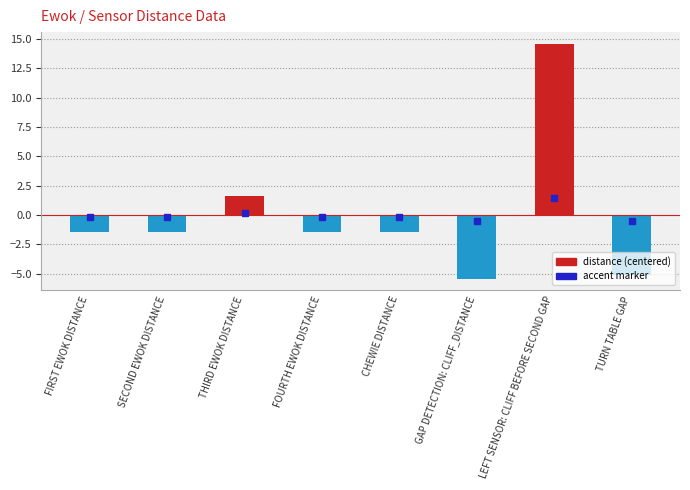

Where does the data first go above -1?

THIRD EWOK DISTANCE